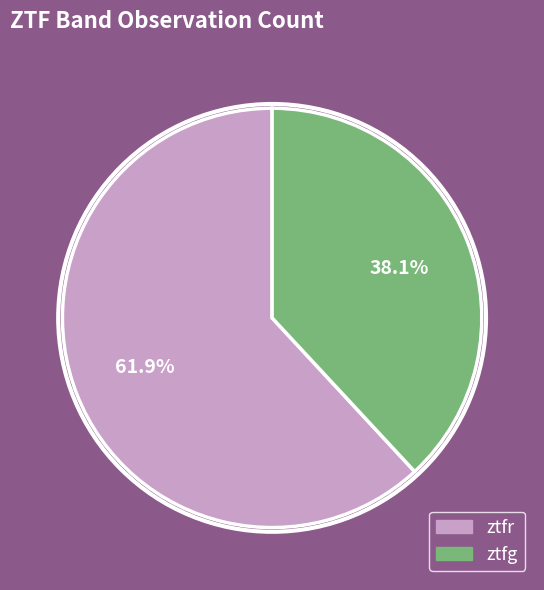

Which has a higher value, ztfr or ztfg?

ztfr